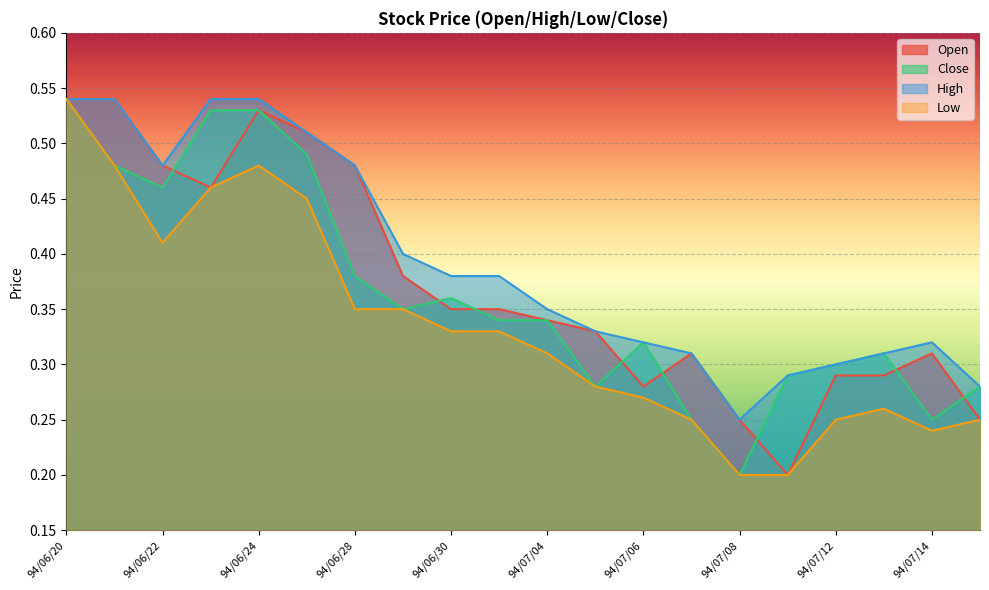

What is the sum of all High values?

7.9